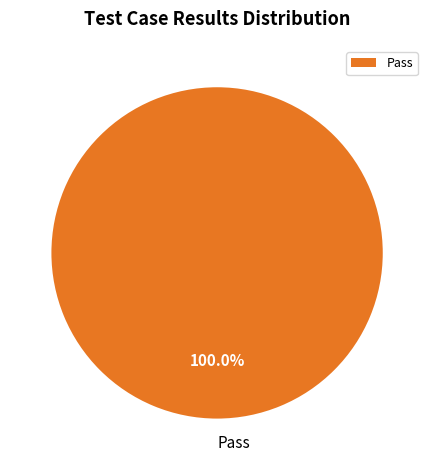

How many slices are in this pie chart?

1